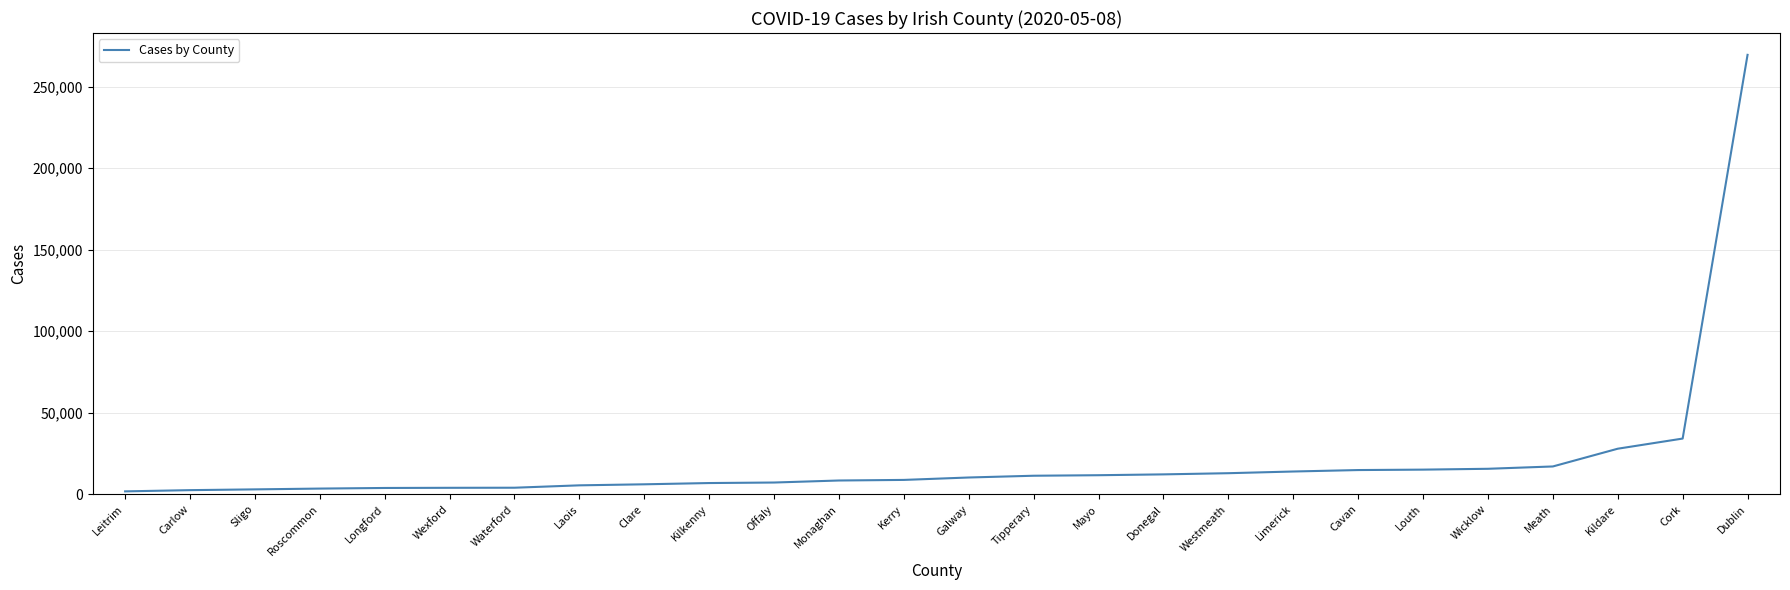

Where is the data nearest to the value 135595?

Cork